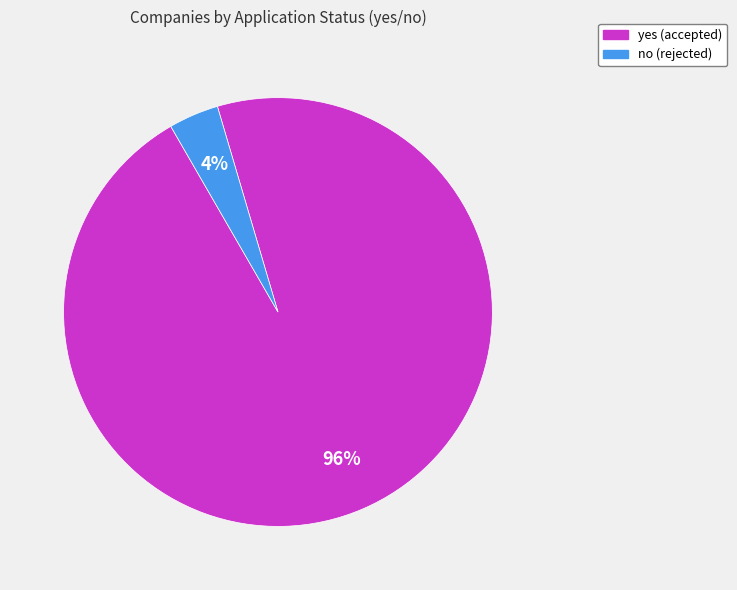

What percentage is the no slice, to the nearest percent?

4%